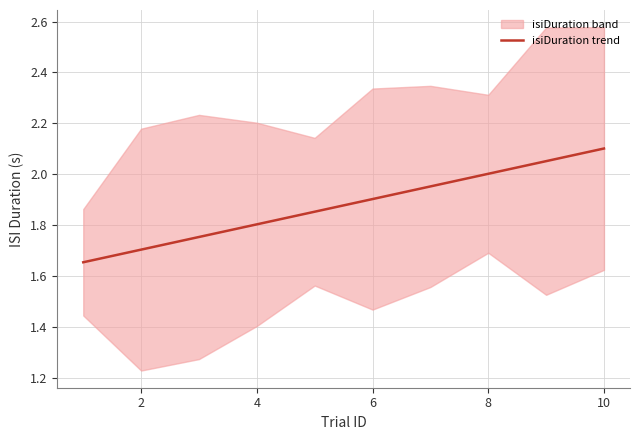

The isiDuration trend series shows 1.7 at 2. True or false?

True